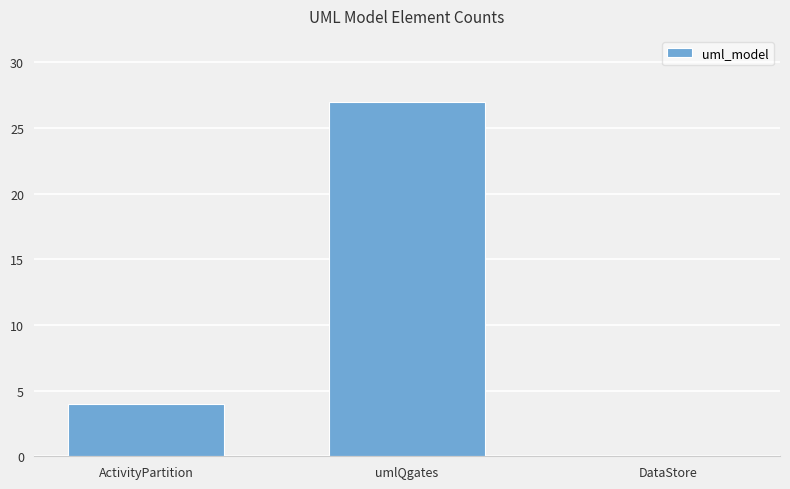

What is the sum of the values at DataStore and umlQgates?

27